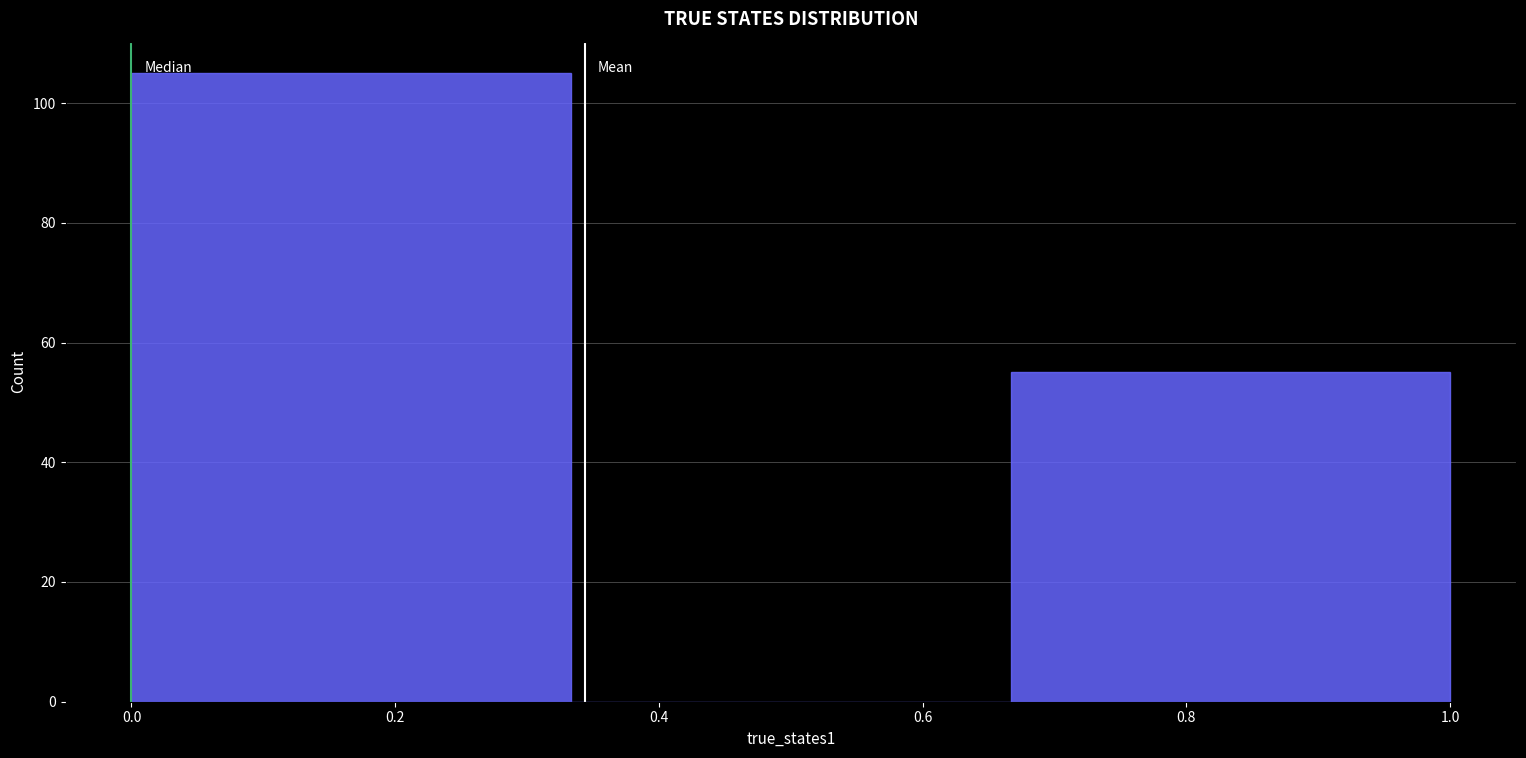

Reading left to right, transcribe this chart: for each bar, give the range it covers on the x-axis and its height. Neither the bar edges nor the heights are printed on the chart, so give them approximately, as read against the axes.

0.00 to 0.34: 106
0.34 to 0.66: 0
0.66 to 1.00: 56